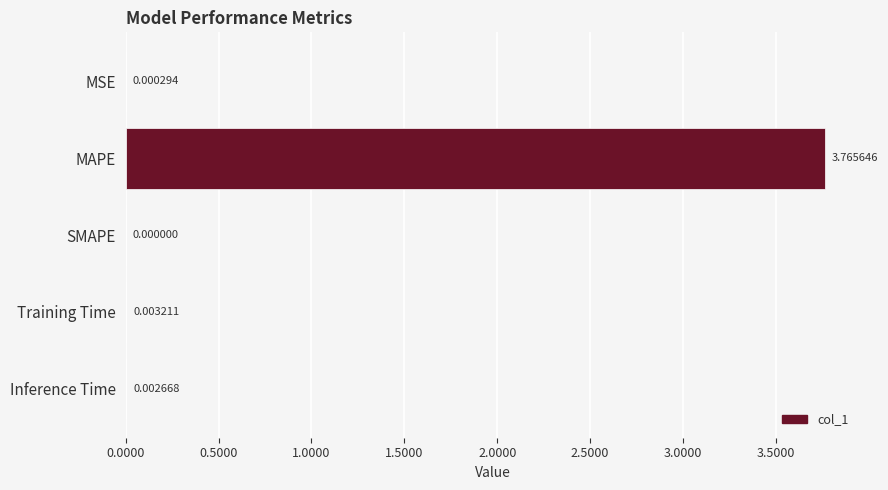

At which label is the value closest to 1?

Training Time